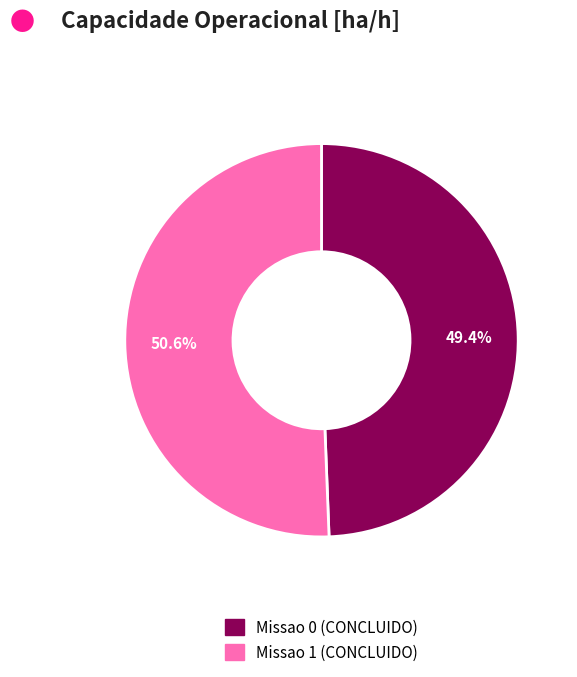

Do Missao 1 (CONCLUIDO) and Missao 0 (CONCLUIDO) together represent more than half of the pie?

Yes